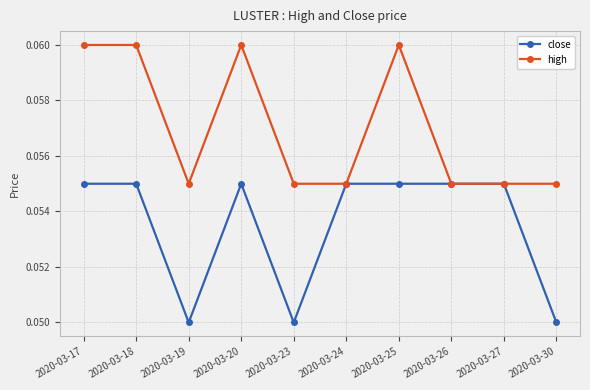

Where is the first local minimum for high?

2020-03-19